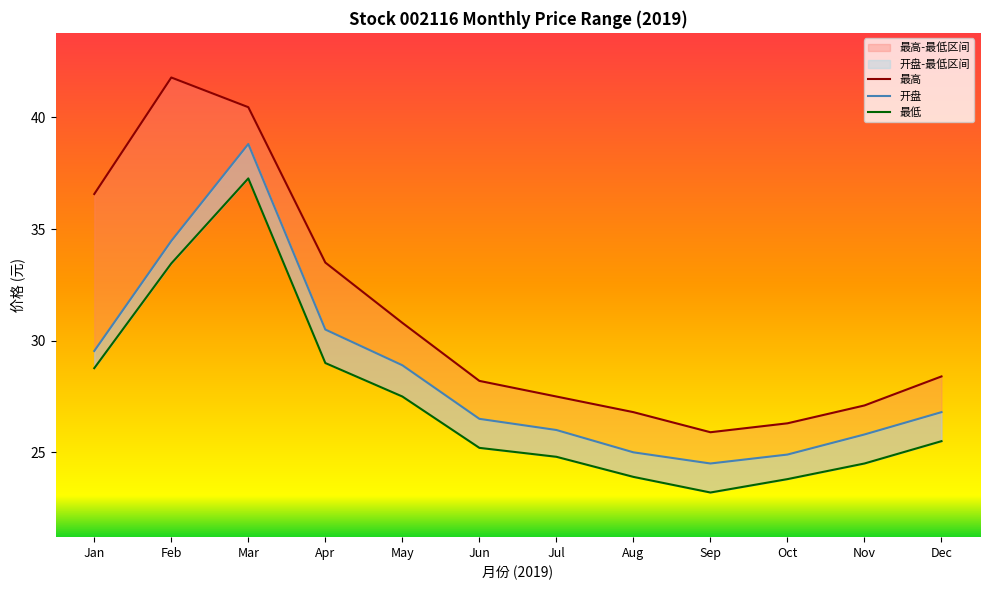

Count the number of data series in this chart.

3